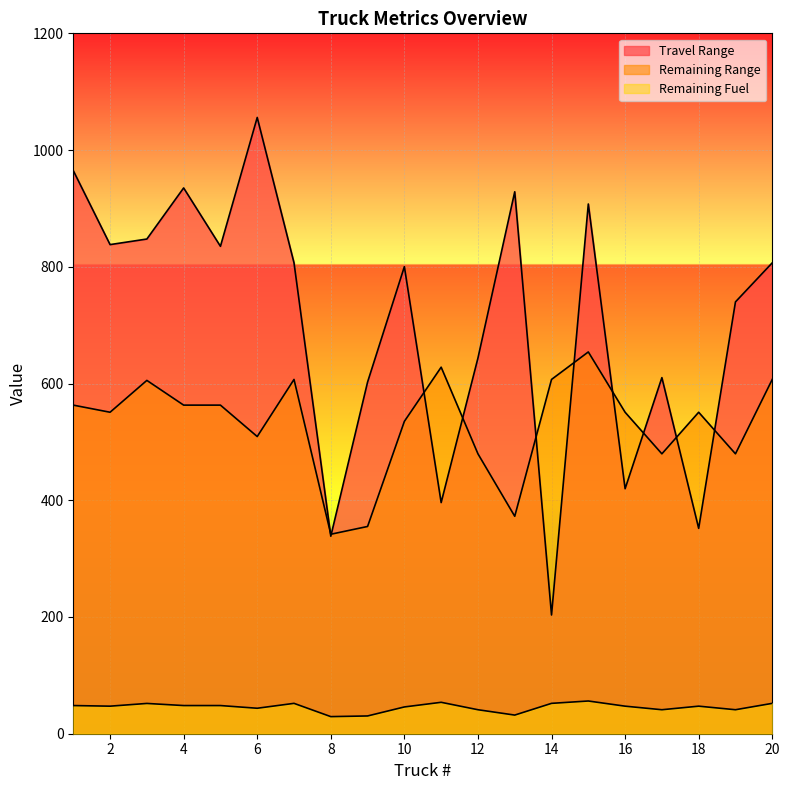

Rank the series by their maximum value, from highest to lowest.

Travel Range, Remaining Range, Remaining Fuel